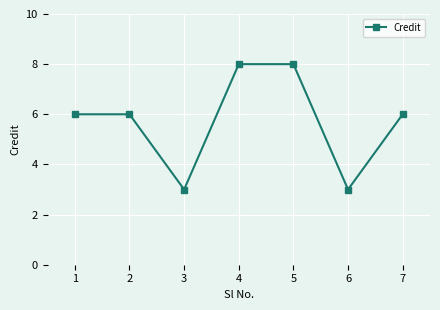

Where is the first local minimum?

3